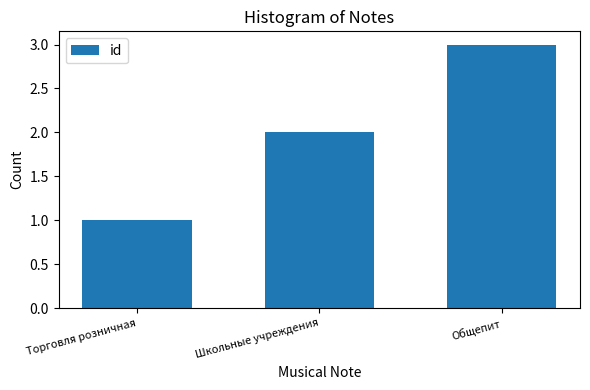

The chart shows a value of 1 at Торговля розничная. True or false?

True